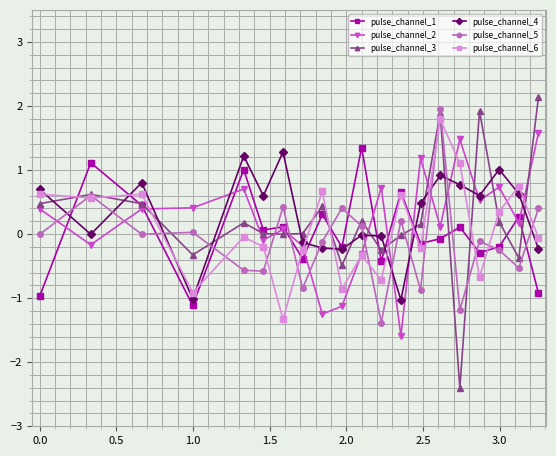

True or false: pulse_channel_5 and pulse_channel_4 intersect in this chart.

True